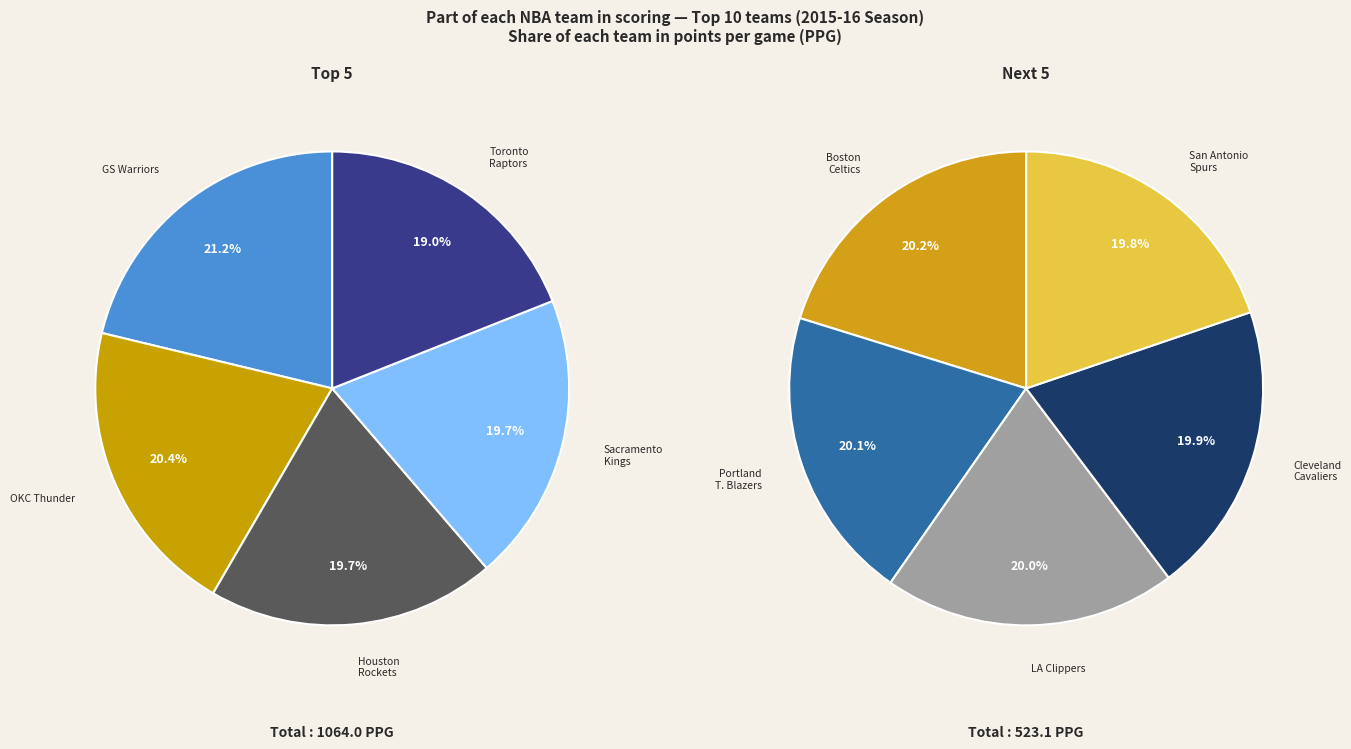

Which slice is the largest?

Golden State Warriors